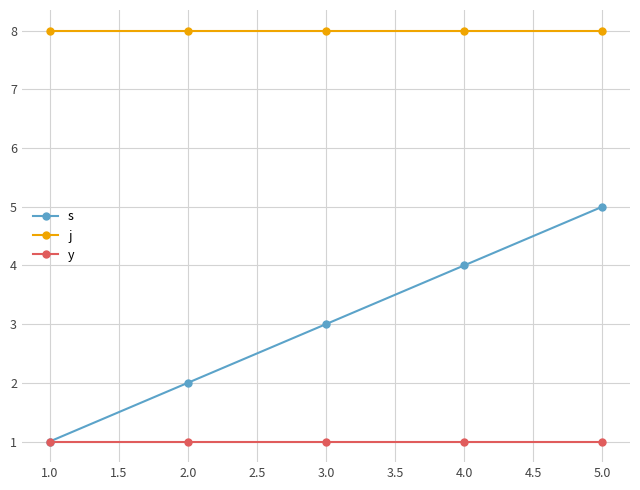

What is the label of the 5th point from the right?

1.0